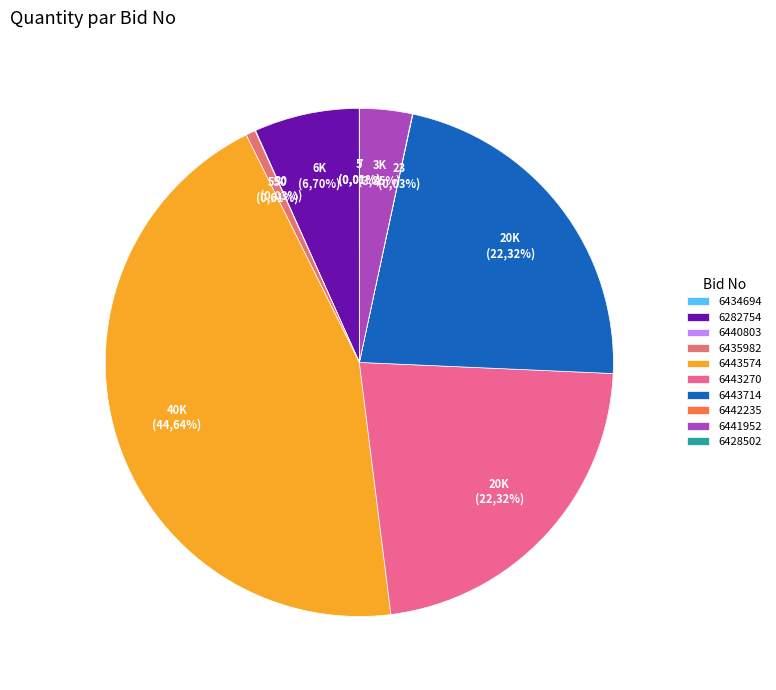

True or false: GEM/2025/B/6282754 accounts for 17% of the total.

False